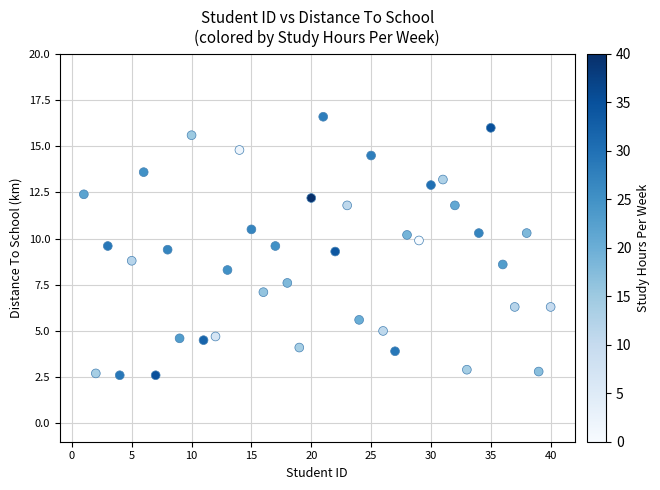

What is the range of Y values (max minus min)?

14.0